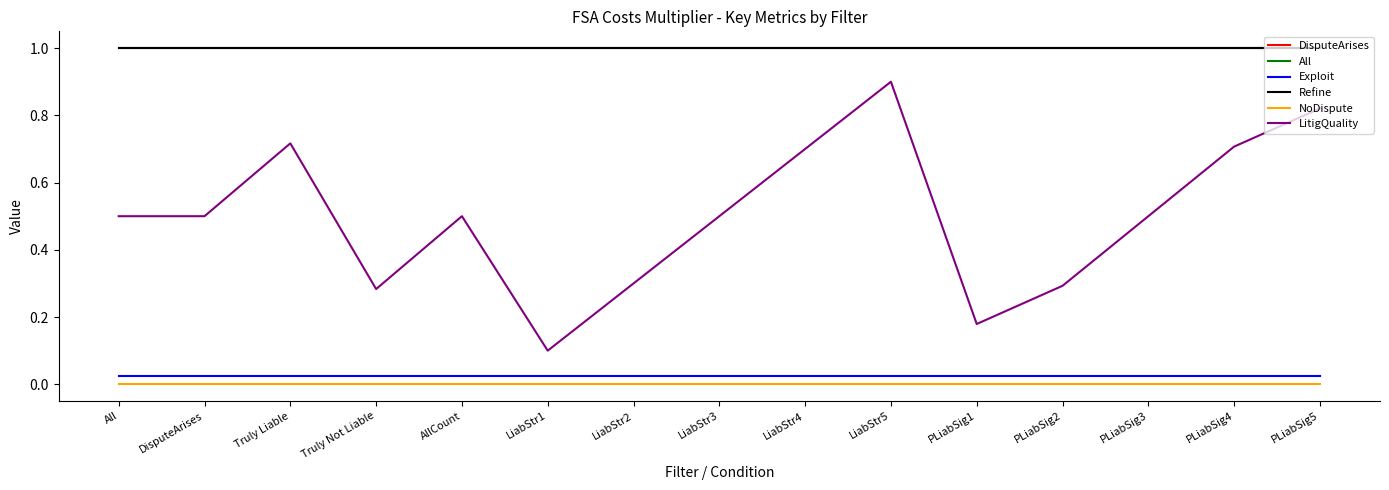

True or false: All and DisputeArises cross at least once.

False